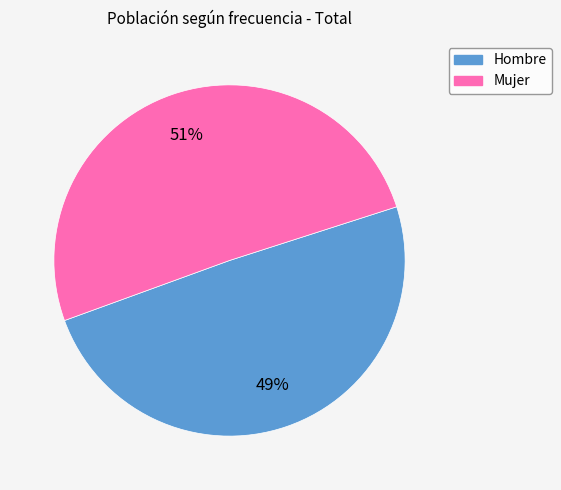

Is there a majority slice in this chart?

Yes